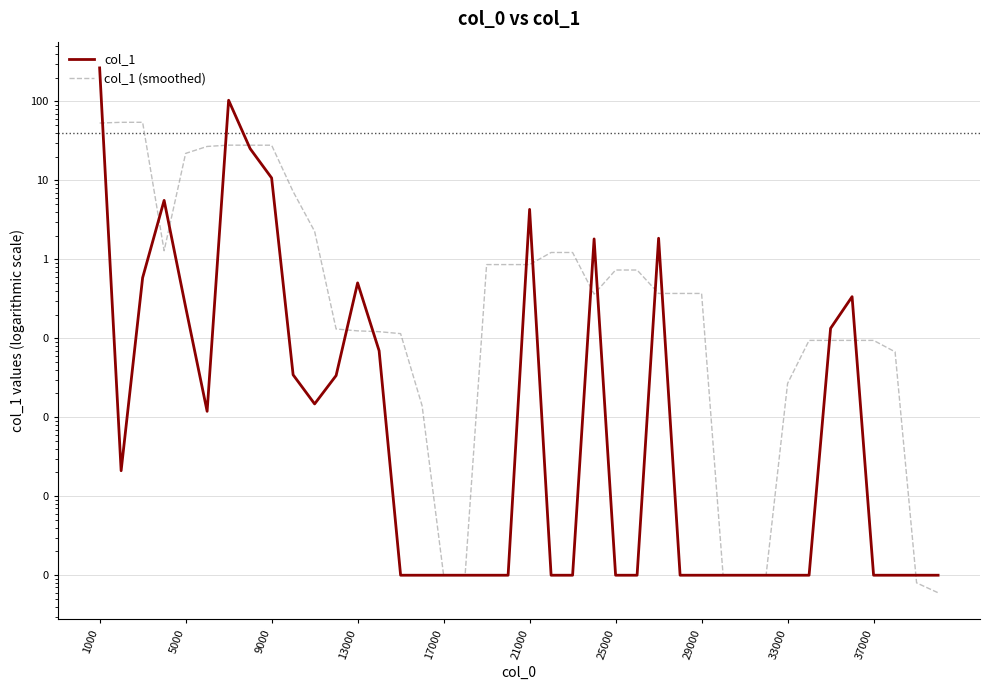

Rank the series by their maximum value, from highest to lowest.

col_1, col_1 (smoothed)